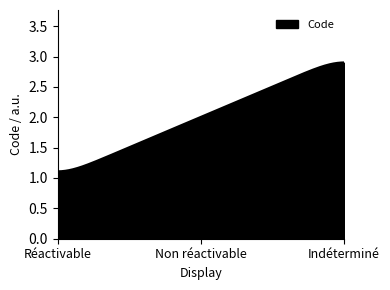

What is the average value?

2